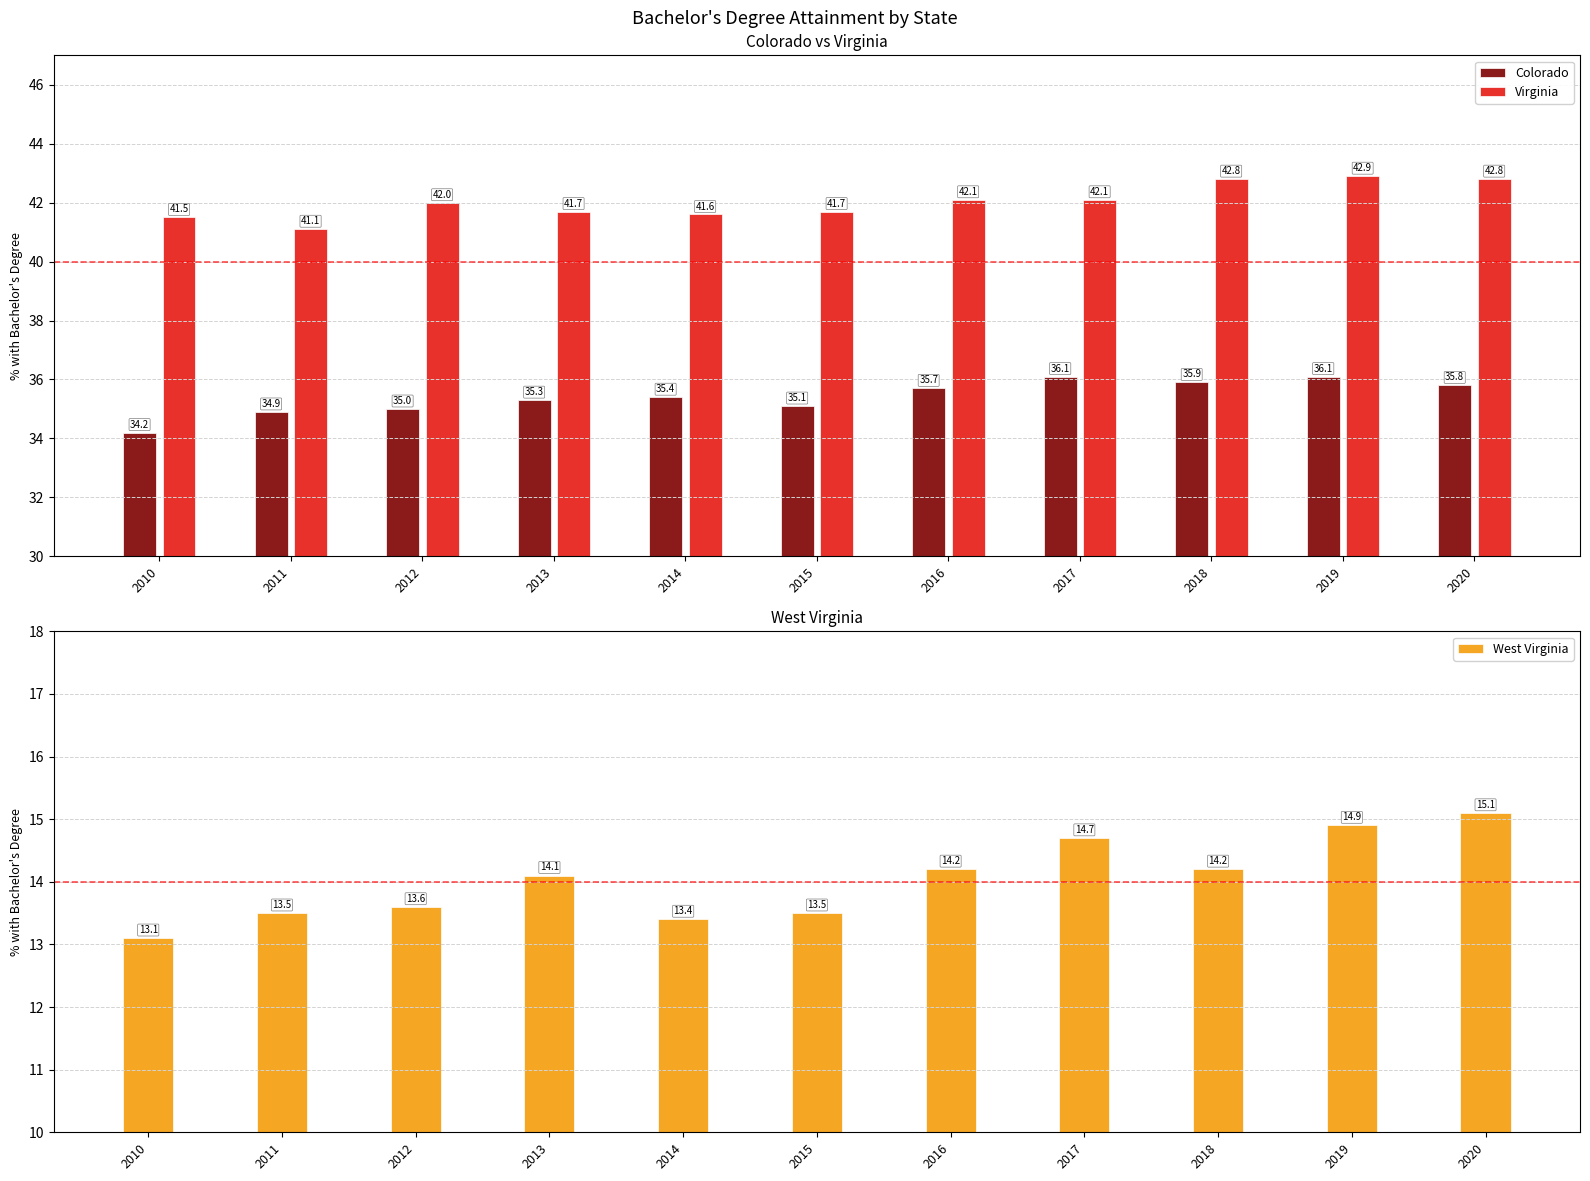

Is the value of Virginia at 2015 greater than the value of Colorado at 2012?

Yes